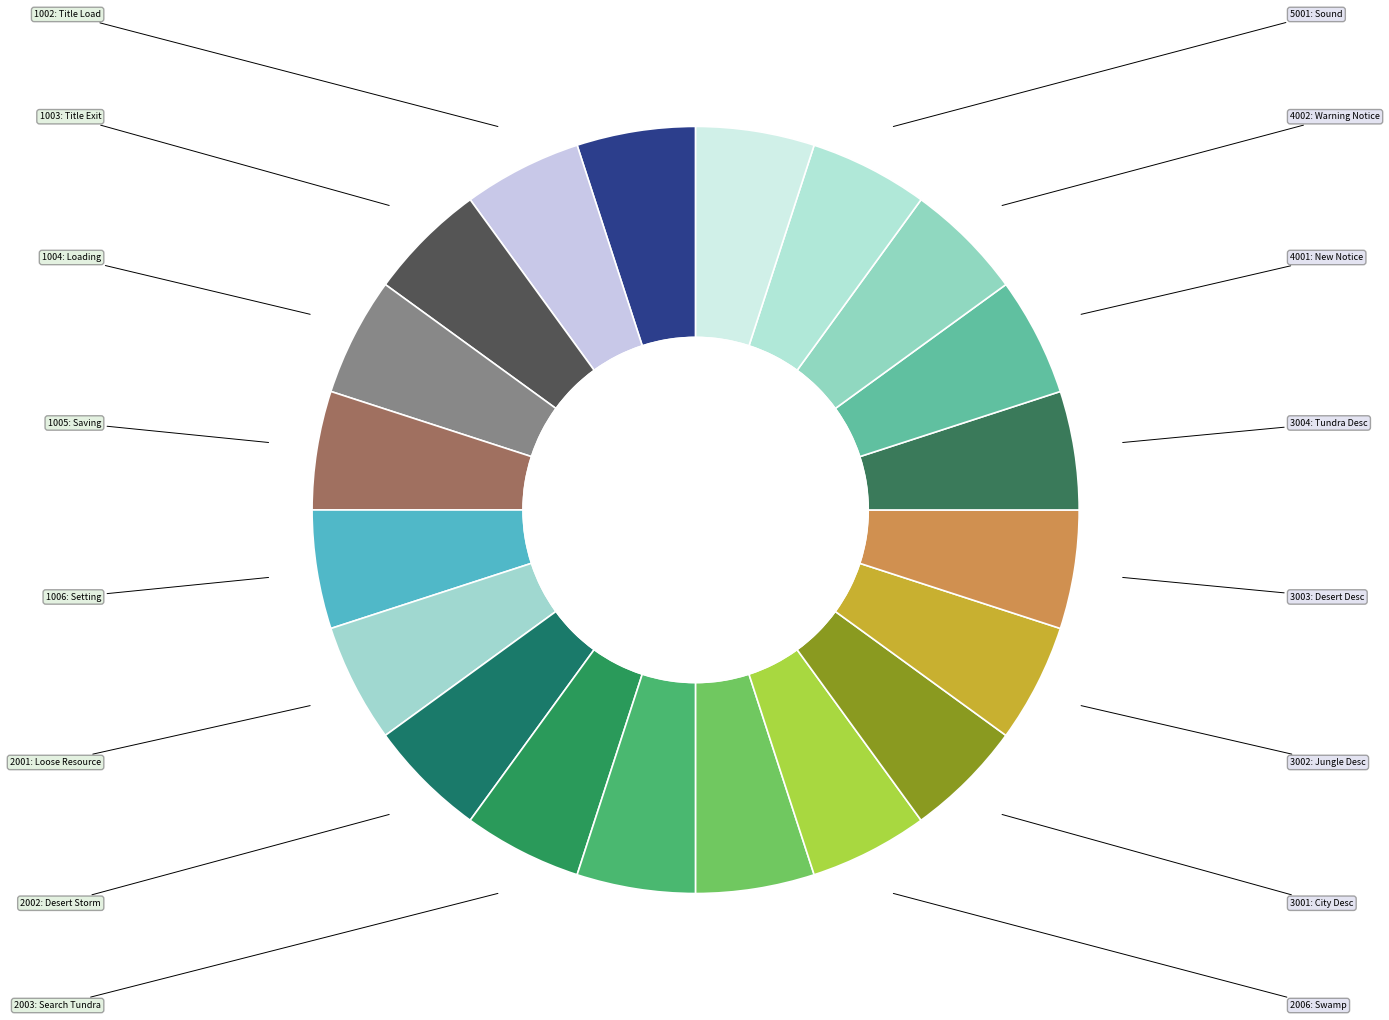

How many slices are in this pie chart?

20